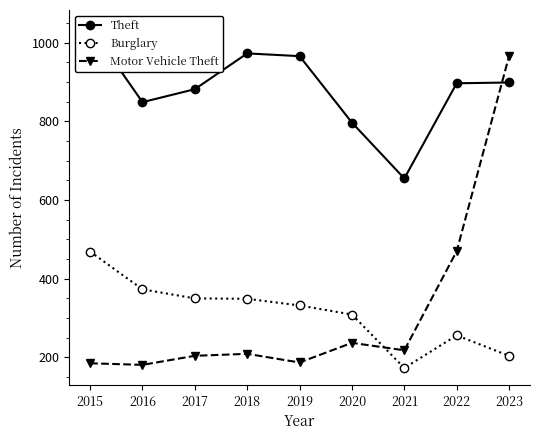

Read the Burglary value at 2022, to the nearest 10.

260